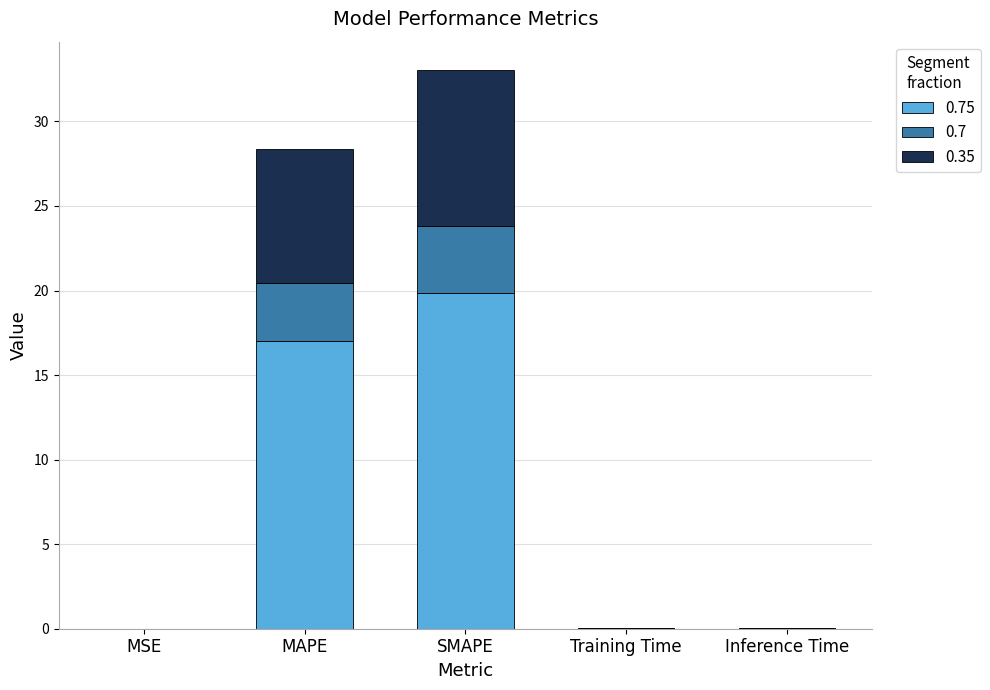

Are the bars horizontal?

No